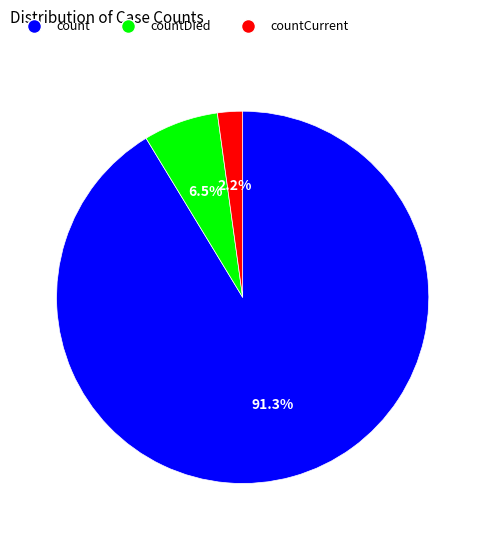

Is there a majority slice in this chart?

Yes